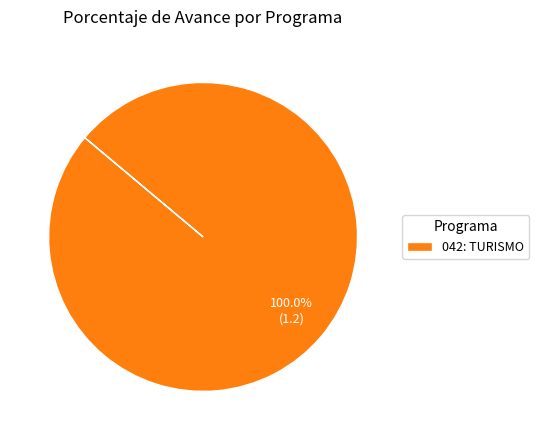

What is the majority slice?

042: TURISMO